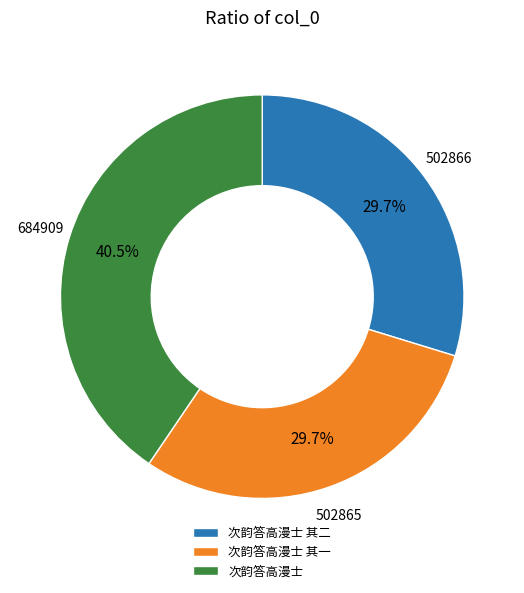

Which slice is the largest?

次韵答高漫士